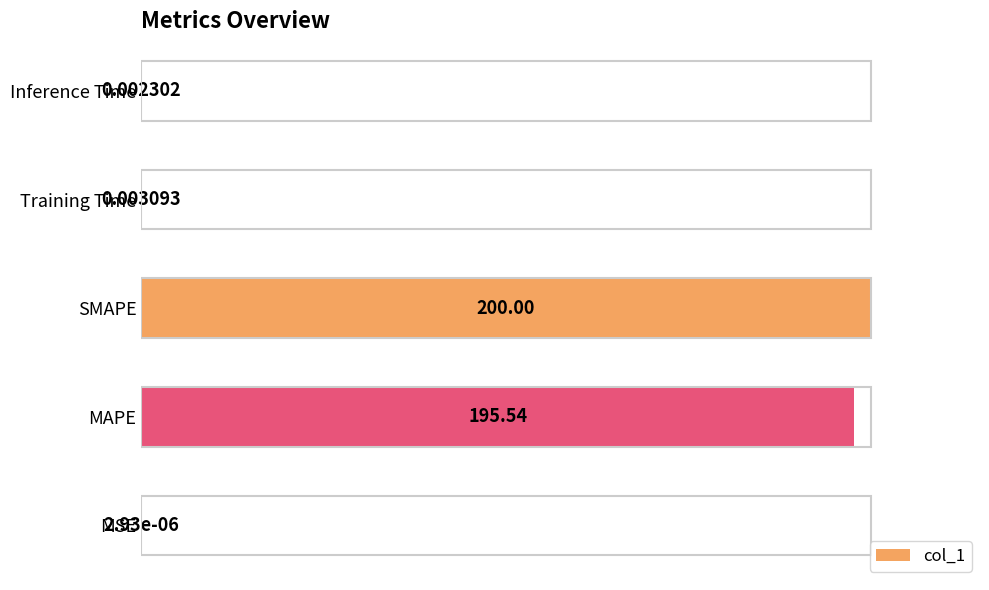

Between MSE and MAPE, which is larger?

MAPE